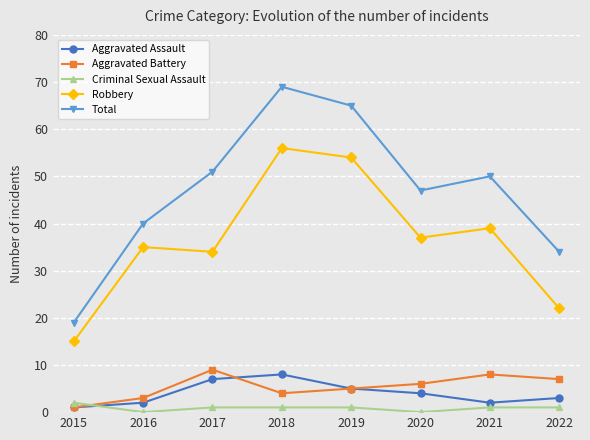

What is the difference between the highest and lowest values at 2021?

49